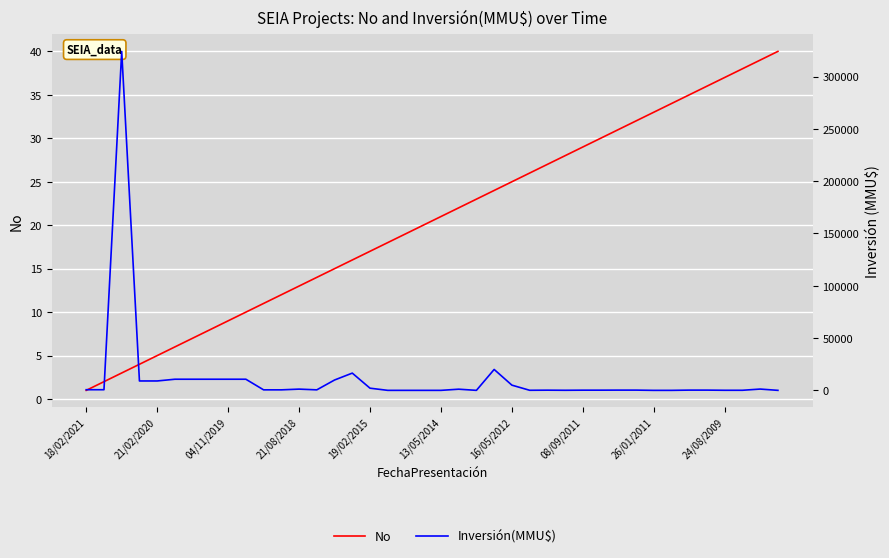

True or false: Inversión(MMU$) and No cross at least once.

True